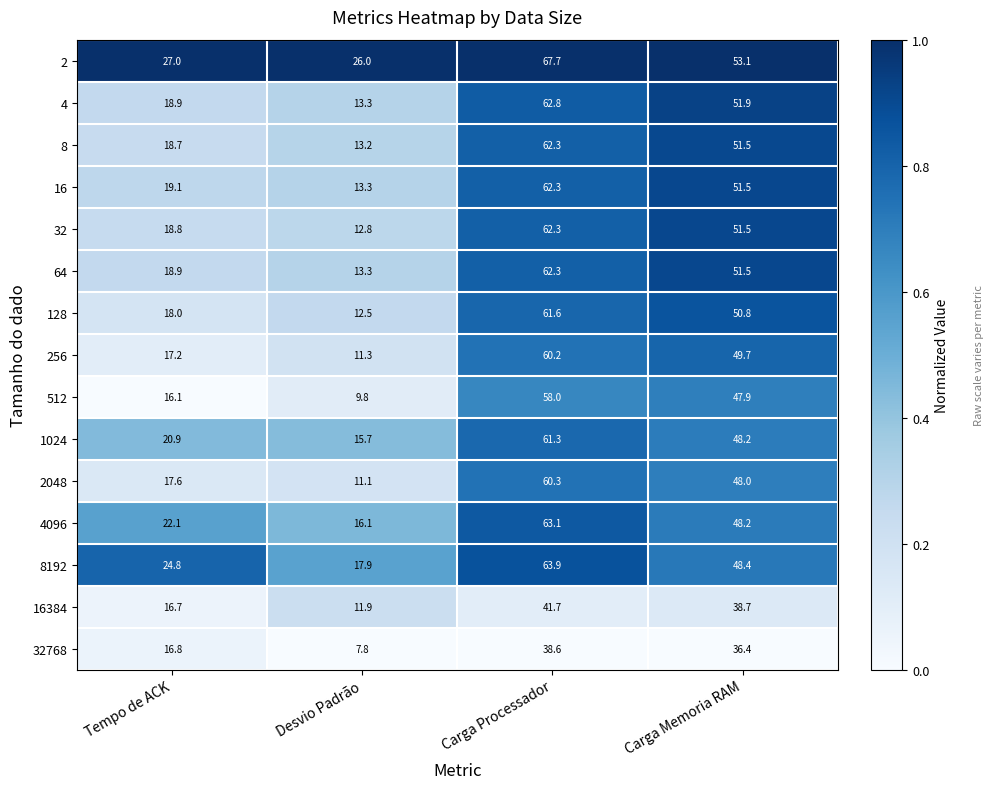

List the labels in order of 512 value, smallest first.

Desvio Padrão, Tempo de ACK, Carga Memoria RAM, Carga Processador